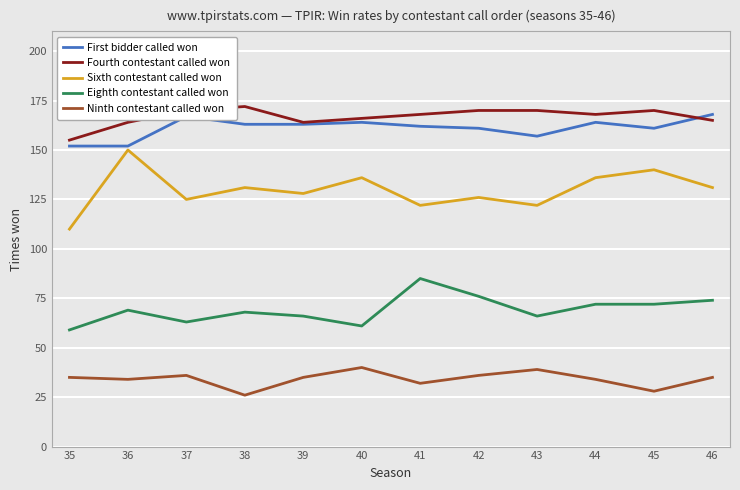

Is this an area chart (filled region under the line)?

No